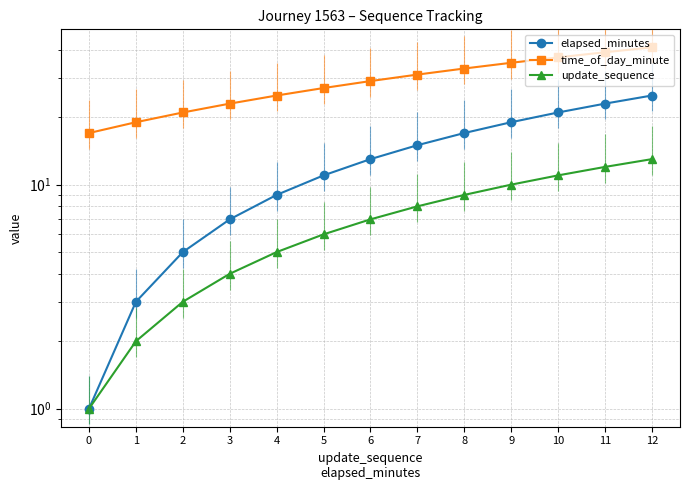

What value does the update_sequence series have at 9, to the nearest 10?

10